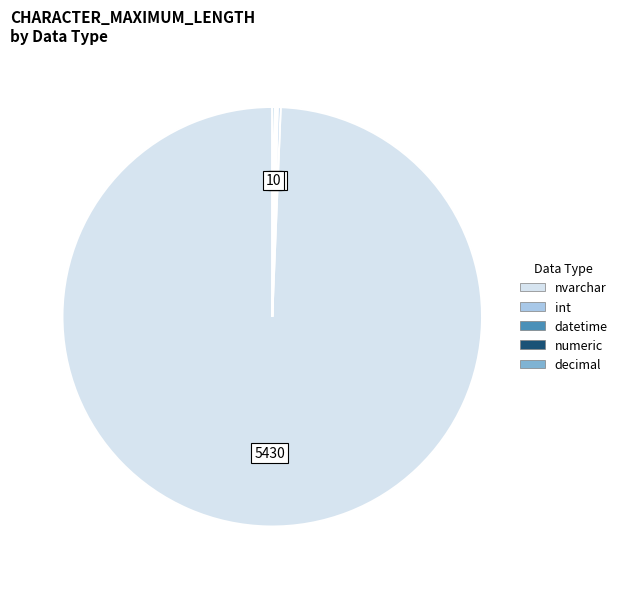

Which category has the biggest portion of the pie?

nvarchar